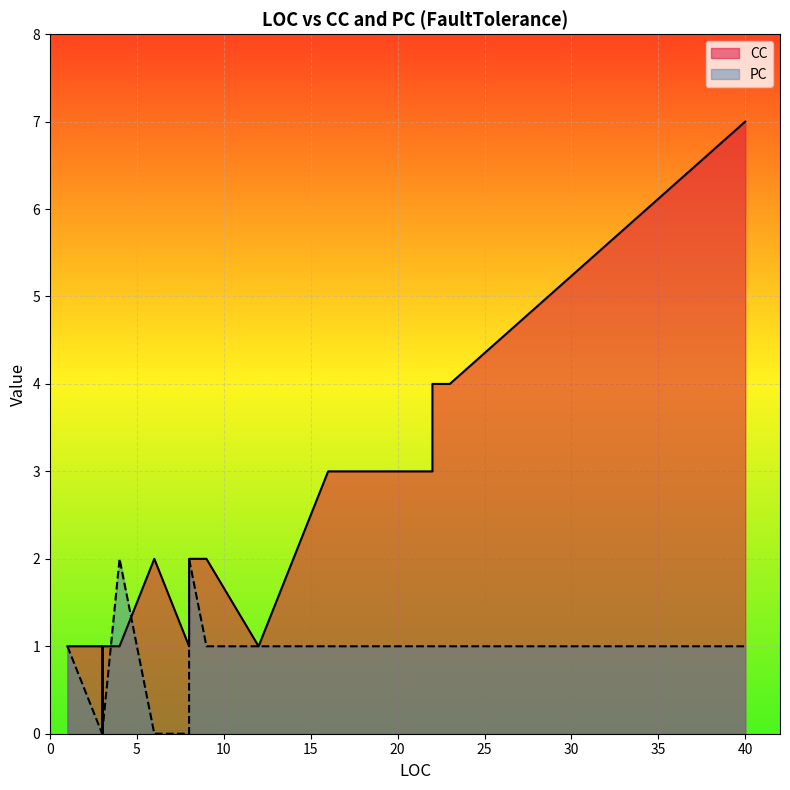

Is it true that PC equals 3 at 8?

False